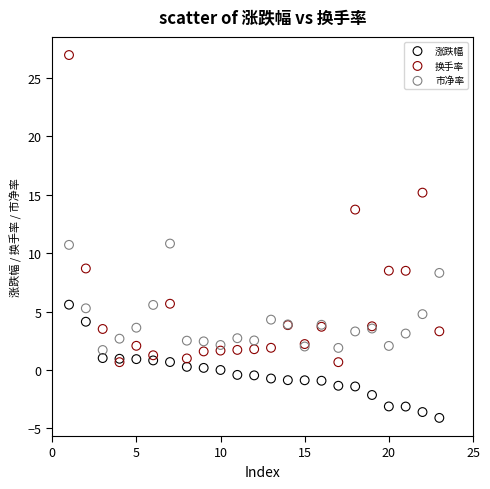

In the 换手率 series, what Y value is closest to 13?

13.7